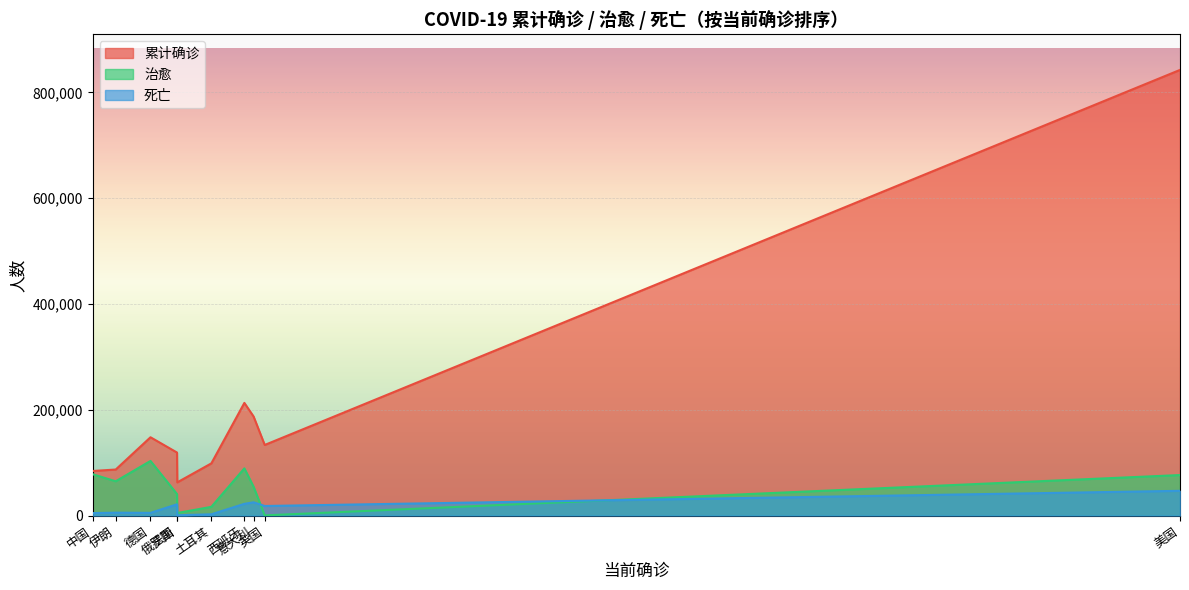

In 死亡, how many points are lower than both neighbors (excluding endpoints)?

3